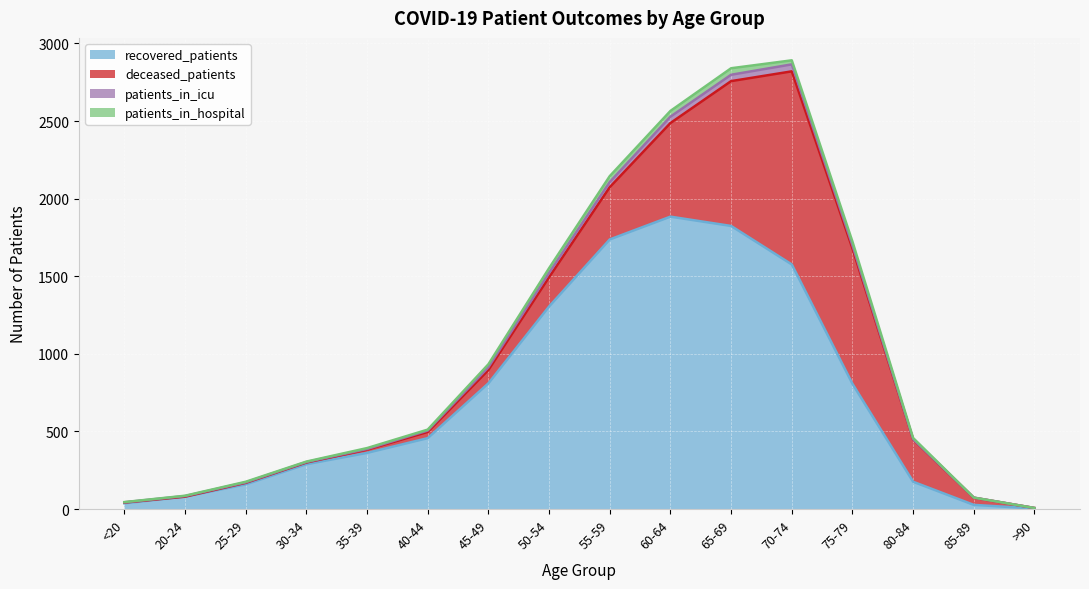

True or false: patients_in_icu and recovered_patients intersect in this chart.

False